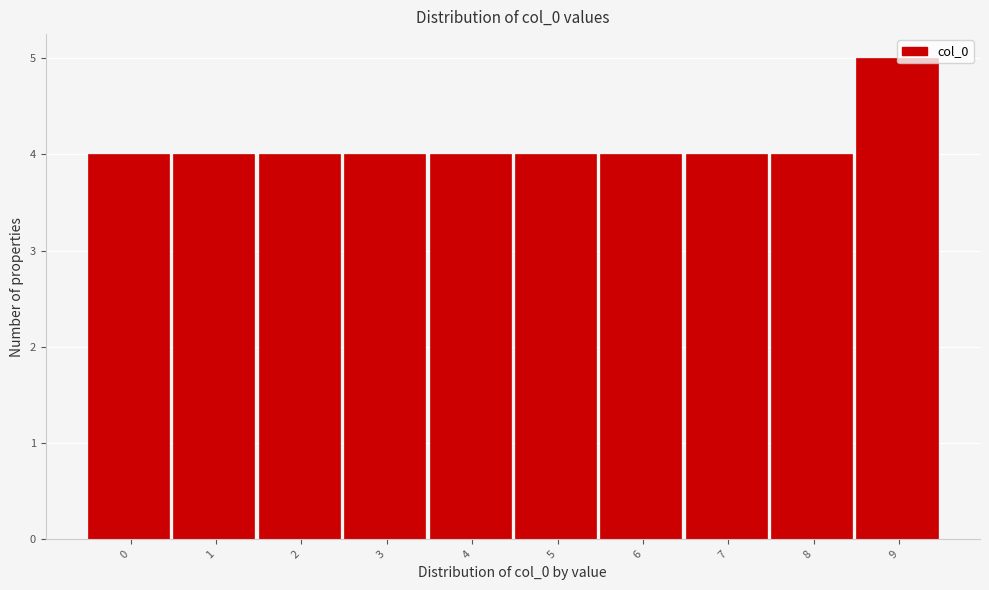

Reading left to right, list all the values displayed in this chart.

4	4	4	4	4	4	4	4	4	5